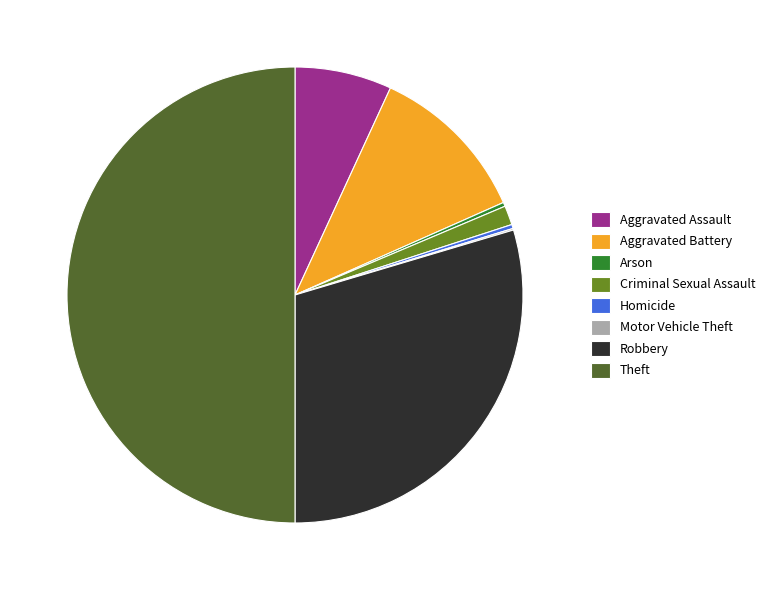

Do Robbery and Theft together represent more than half of the pie?

Yes